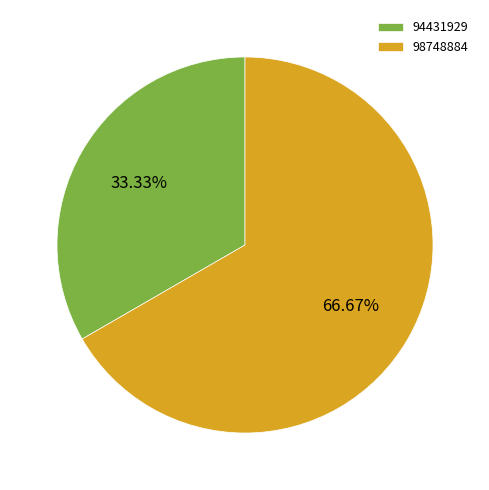

To the nearest percent, what is the average slice percentage?

50%